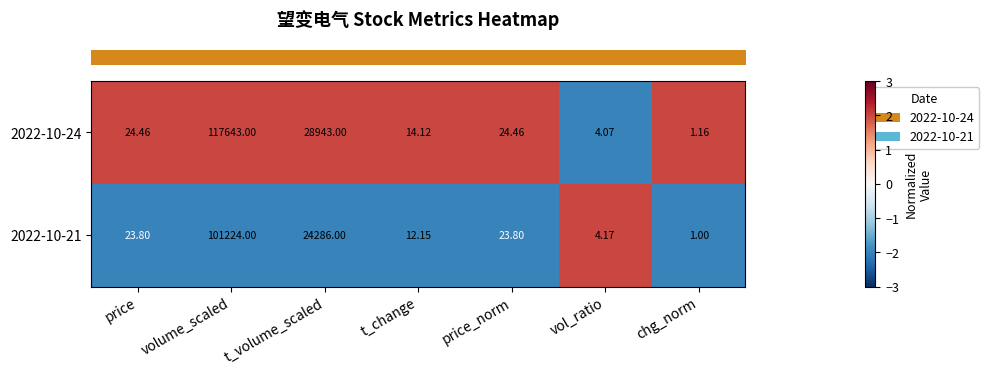

Where is 2022-10-24 nearest to the value 58822?

t_volume_scaled